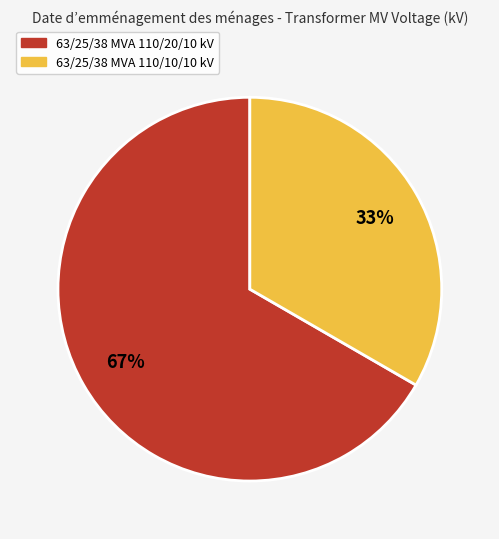

Which has a higher value, 63/25/38 MVA 110/10/10 kV or 63/25/38 MVA 110/20/10 kV?

63/25/38 MVA 110/20/10 kV